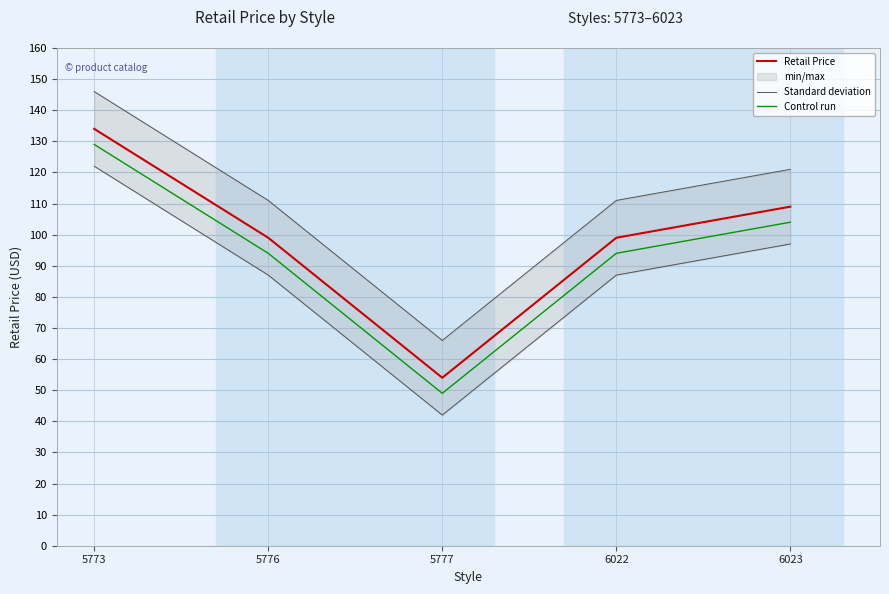

At 5776, list the series in order from smallest to largest.

Control run, Retail Price, Standard deviation